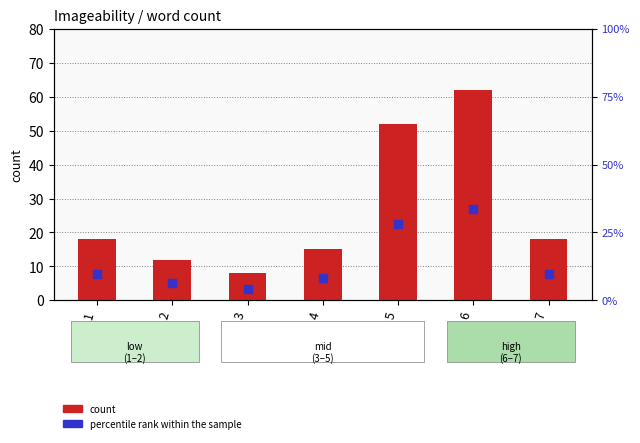

Which series has the largest Y range (max minus min)?

count